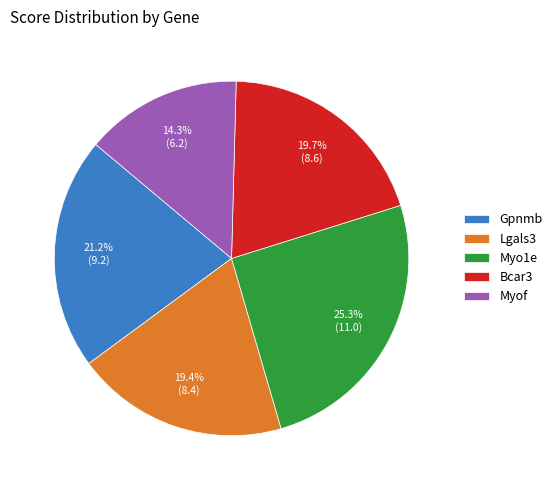

To the nearest percent, what is the difference between the Myof and Gpnmb slice percentages?

7%